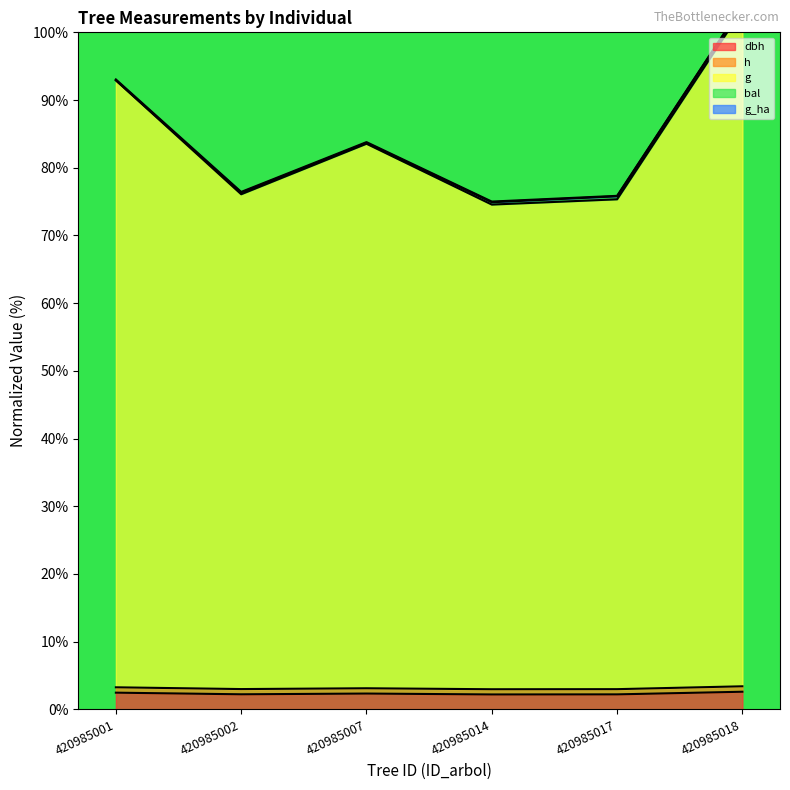

True or false: h and dbh intersect in this chart.

False